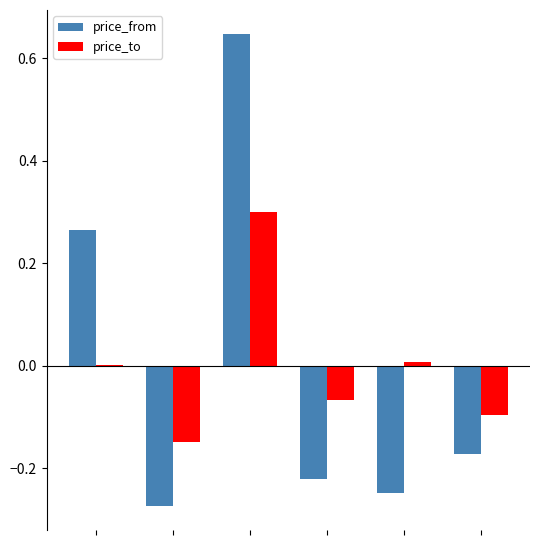

Count the number of data series in this chart.

2